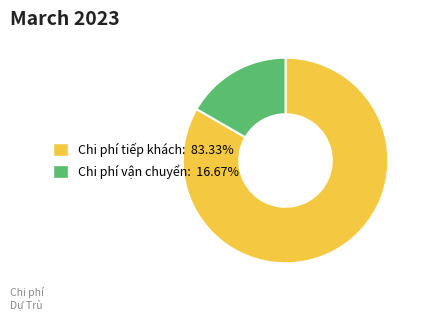

Do Chi phí vận chuyển: 16.67% and Chi phí tiếp khách: 83.33% together represent more than half of the pie?

Yes